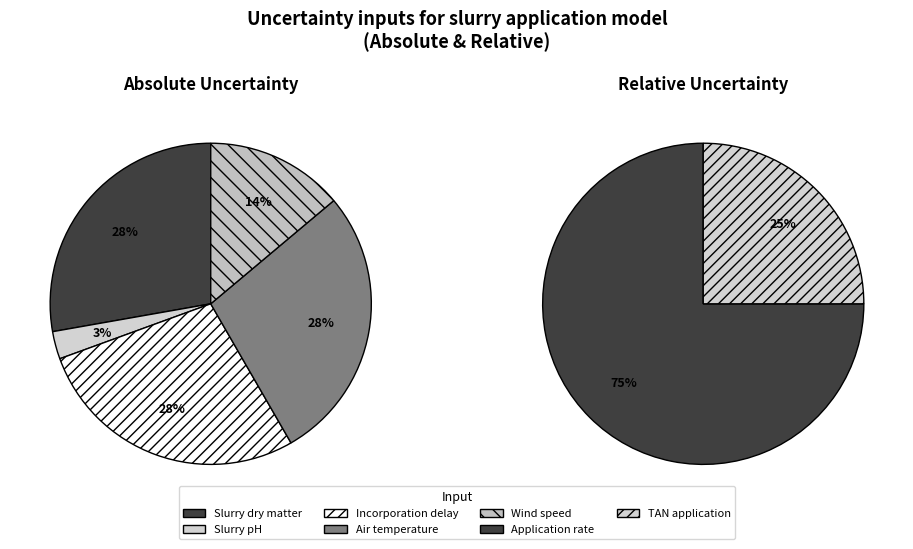

To the nearest percent, what portion does Incorporation delay represent?

28%